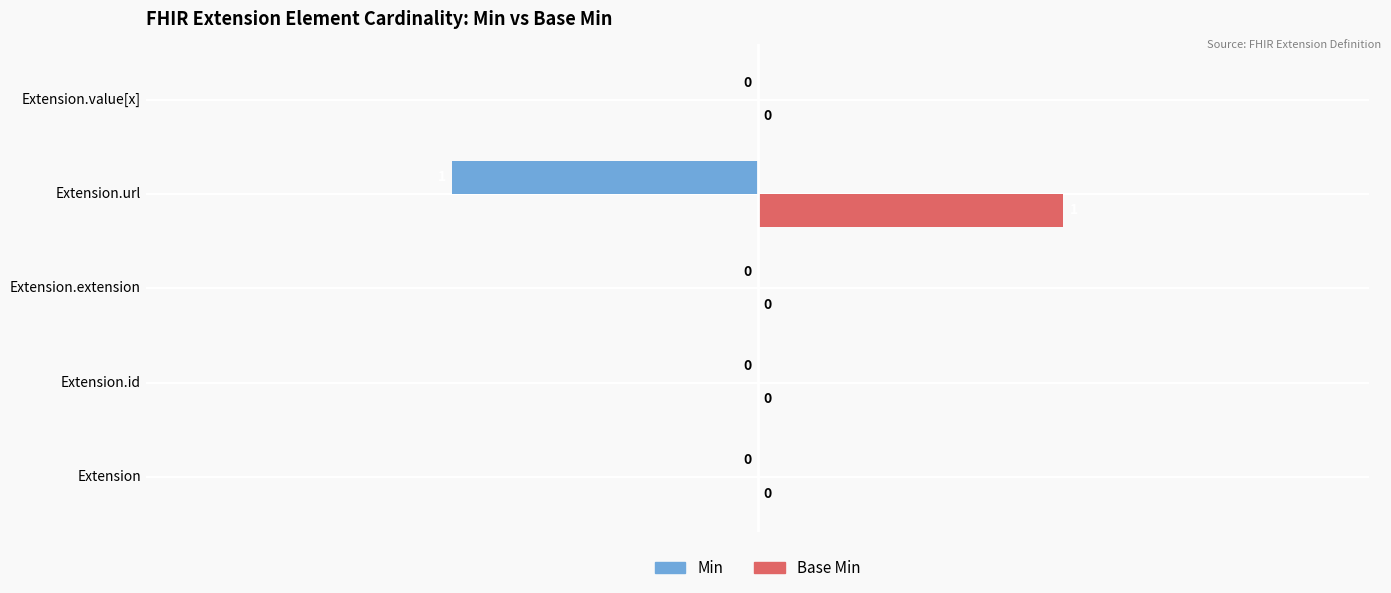

How many Base Min values are between 0 and 1?

5